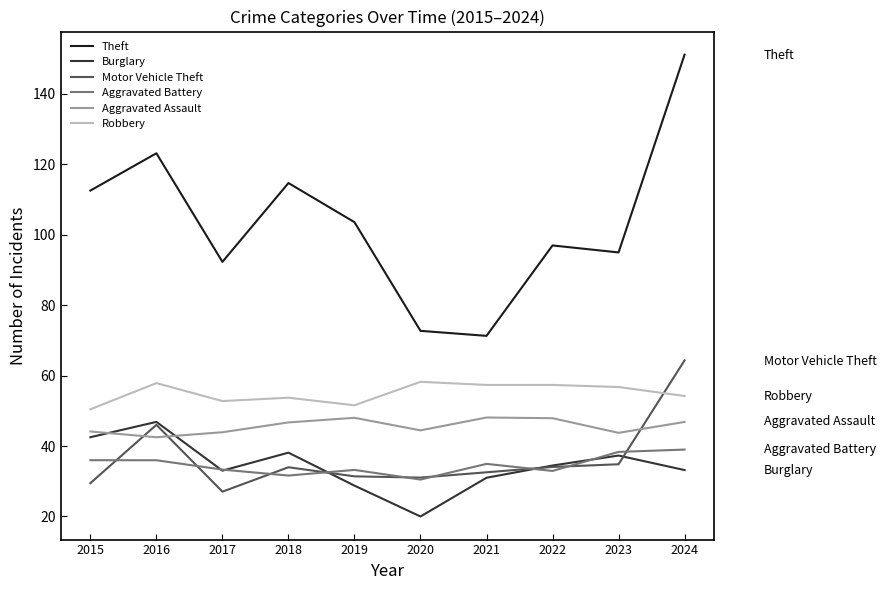

What is the highest value of the Robbery series?

58.2